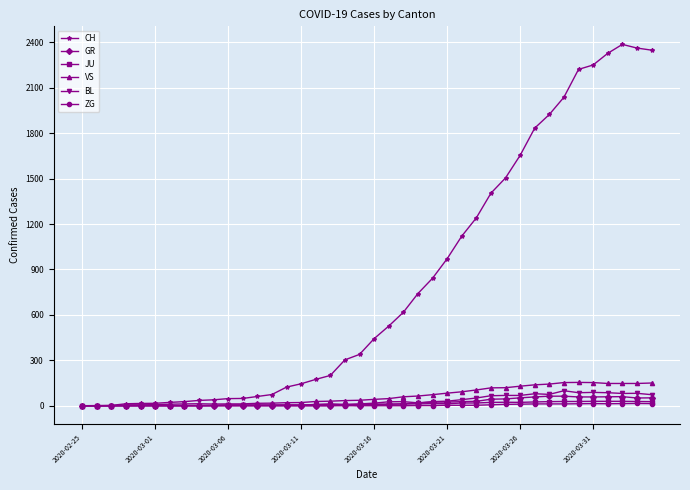

At how many categories does at least one series exceed 472?

19